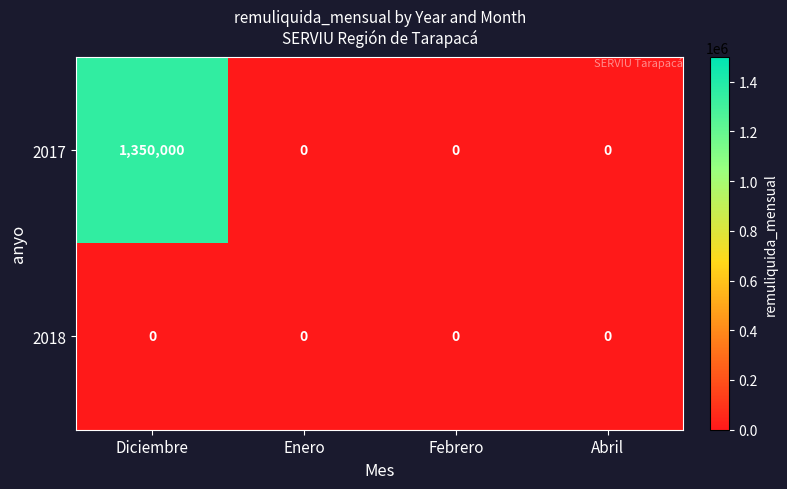

Reading left to right, list all the values displayed in this chart.

2017: Diciembre=1350000	Enero=0	Febrero=0	Abril=0
2018: Diciembre=0	Enero=0	Febrero=0	Abril=0